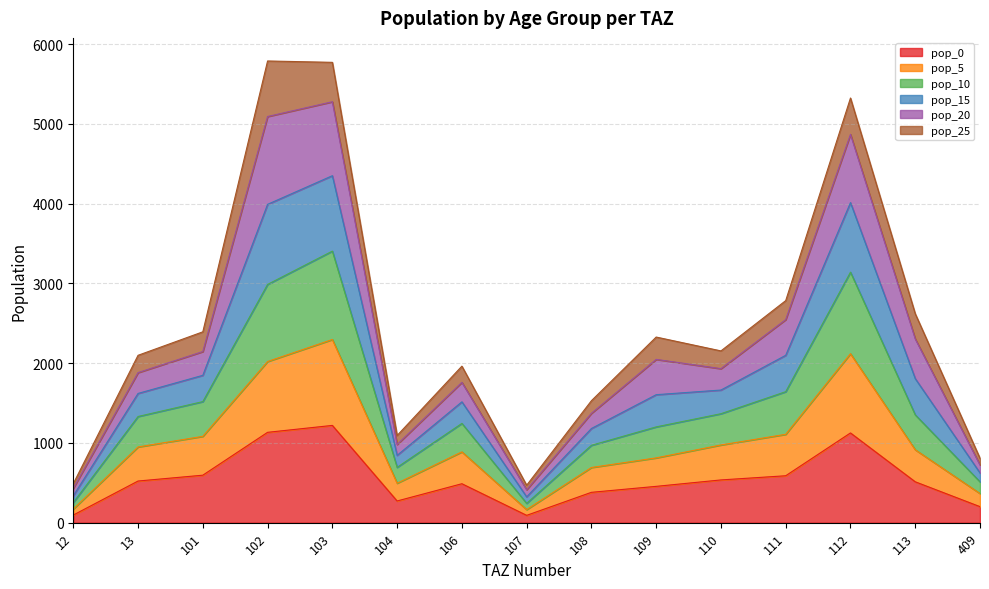

How many interior local valleys does the pop_0 series have?

2